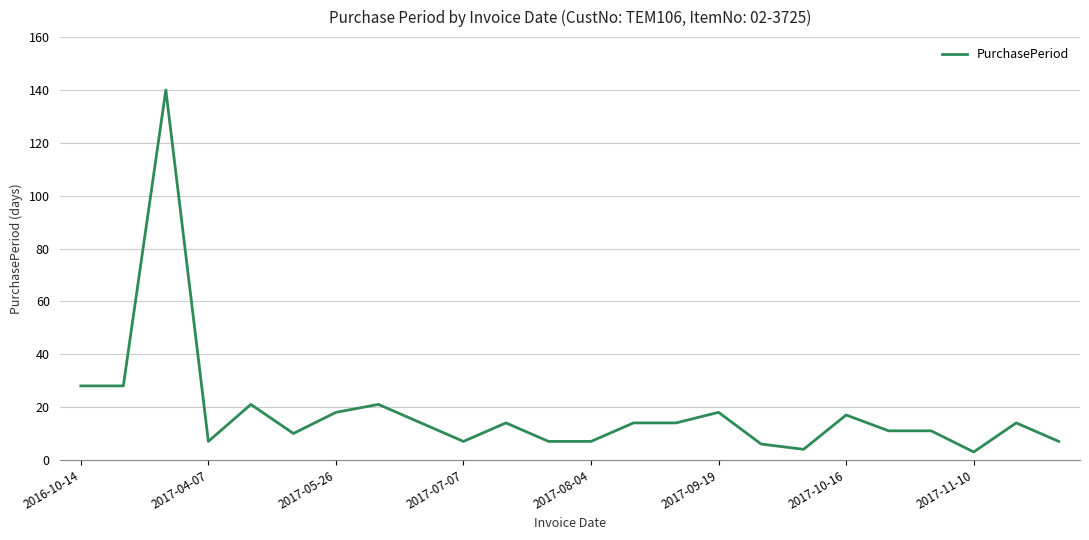

What is the maximum value shown in the chart?

140